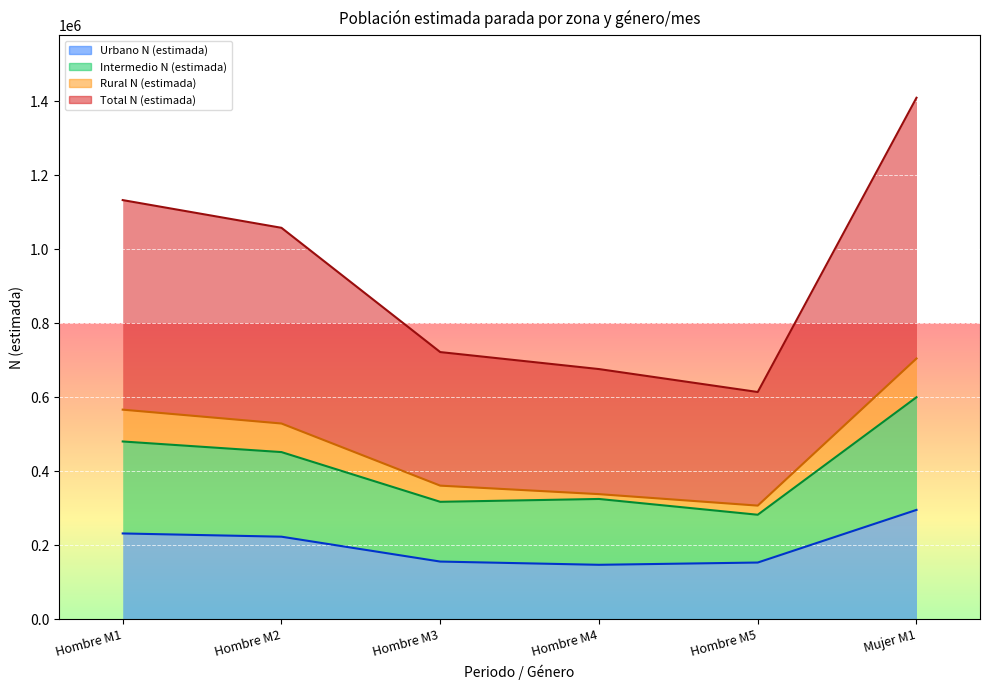

What is the difference between the maximum and minimum values in the Intermedio N (estimada) series?

317720